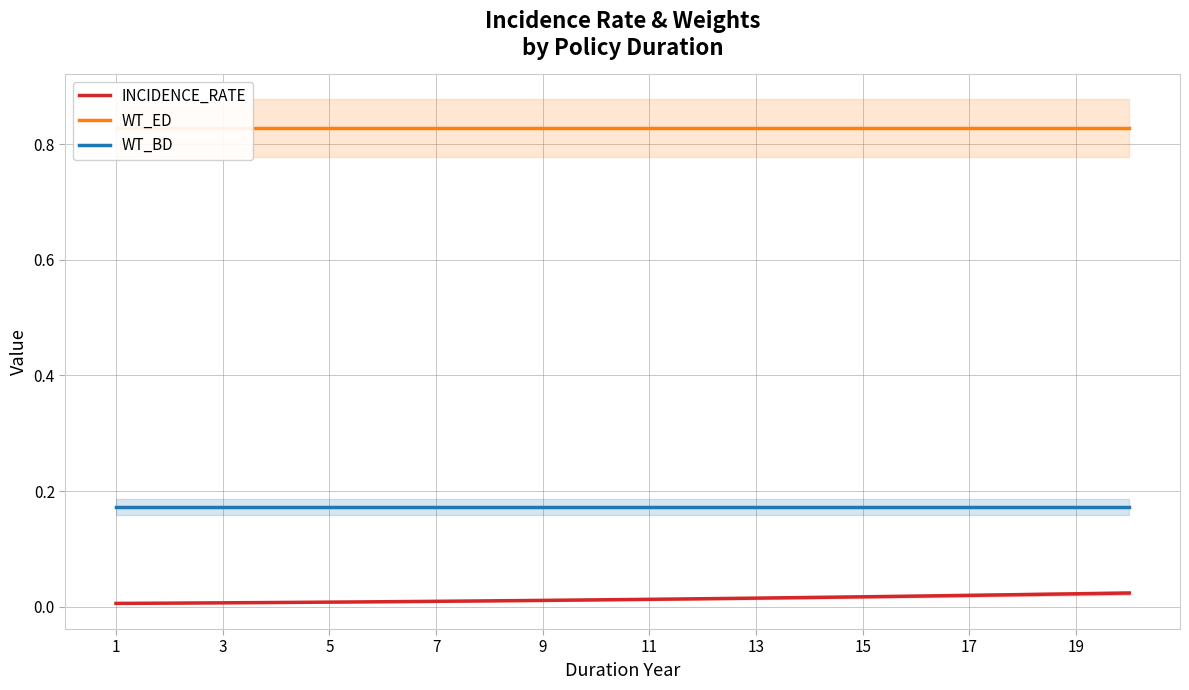

True or false: WT_BD and INCIDENCE_RATE cross at least once.

False